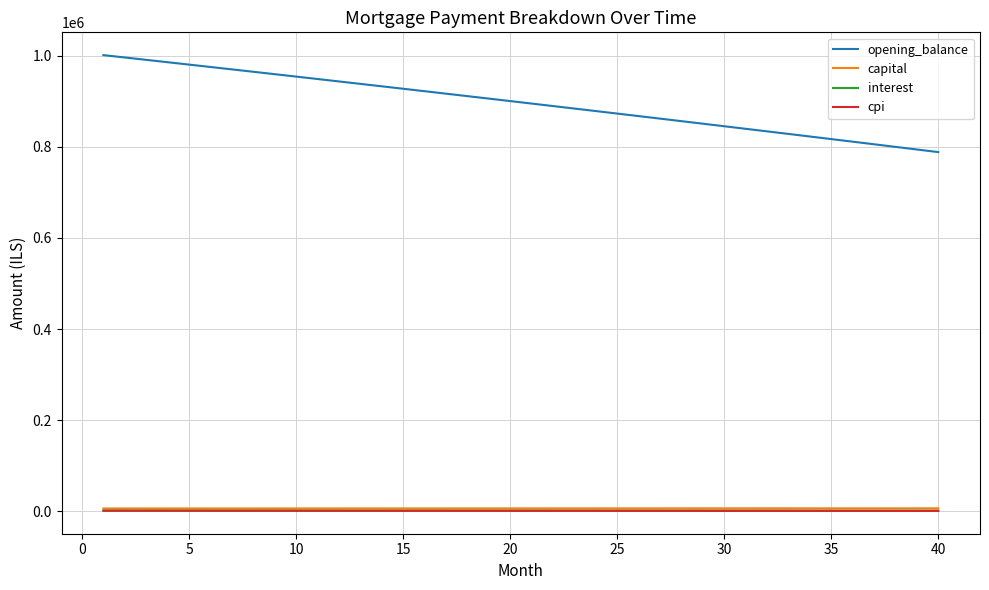

What is the difference between the maximum and minimum values in the cpi series?

266.4